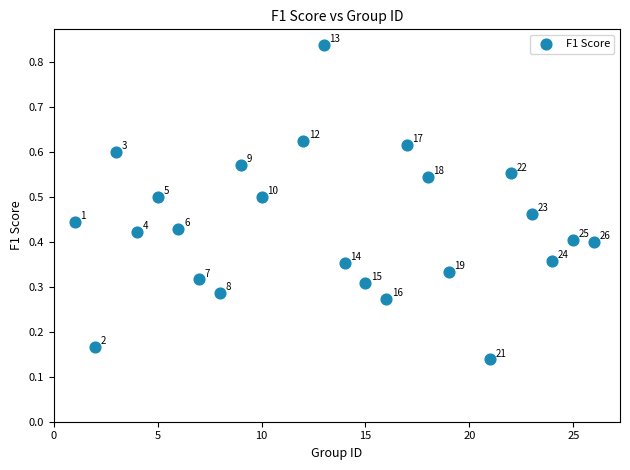

What is the range of Y values (max minus min)?

0.7